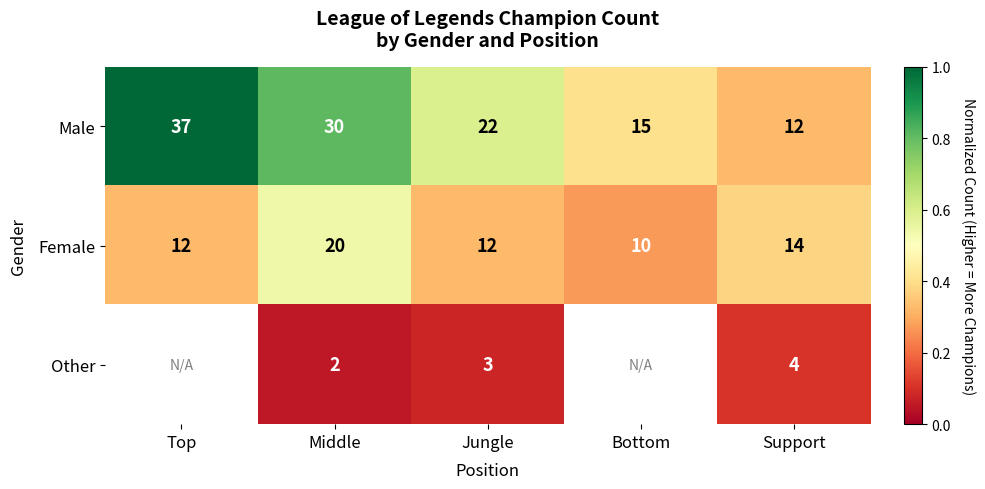

Is it true that Female equals 14 at Support?

True